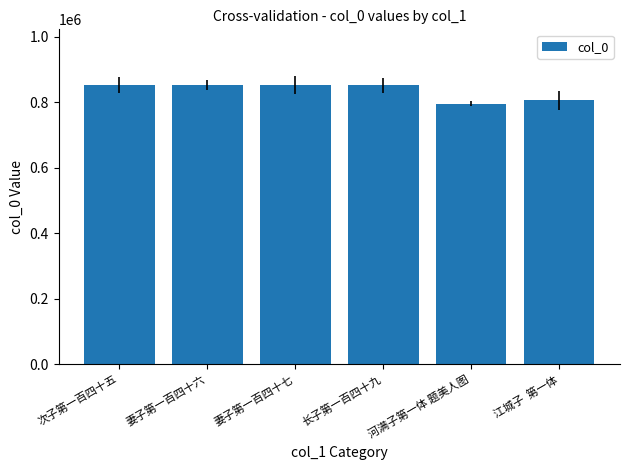

Count the number of categories in the chart.

6